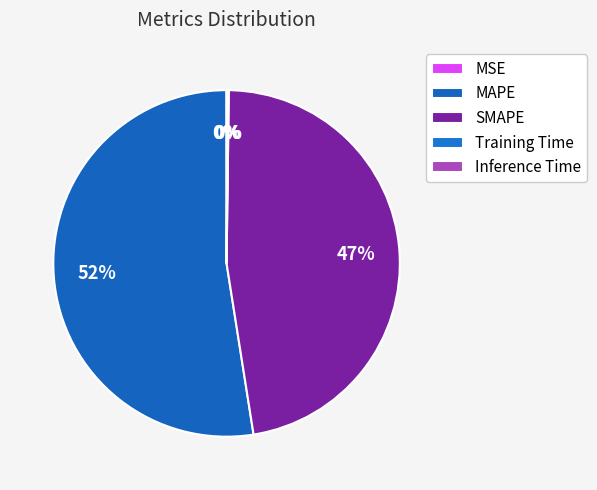

To the nearest percent, what is the average slice percentage?

20%